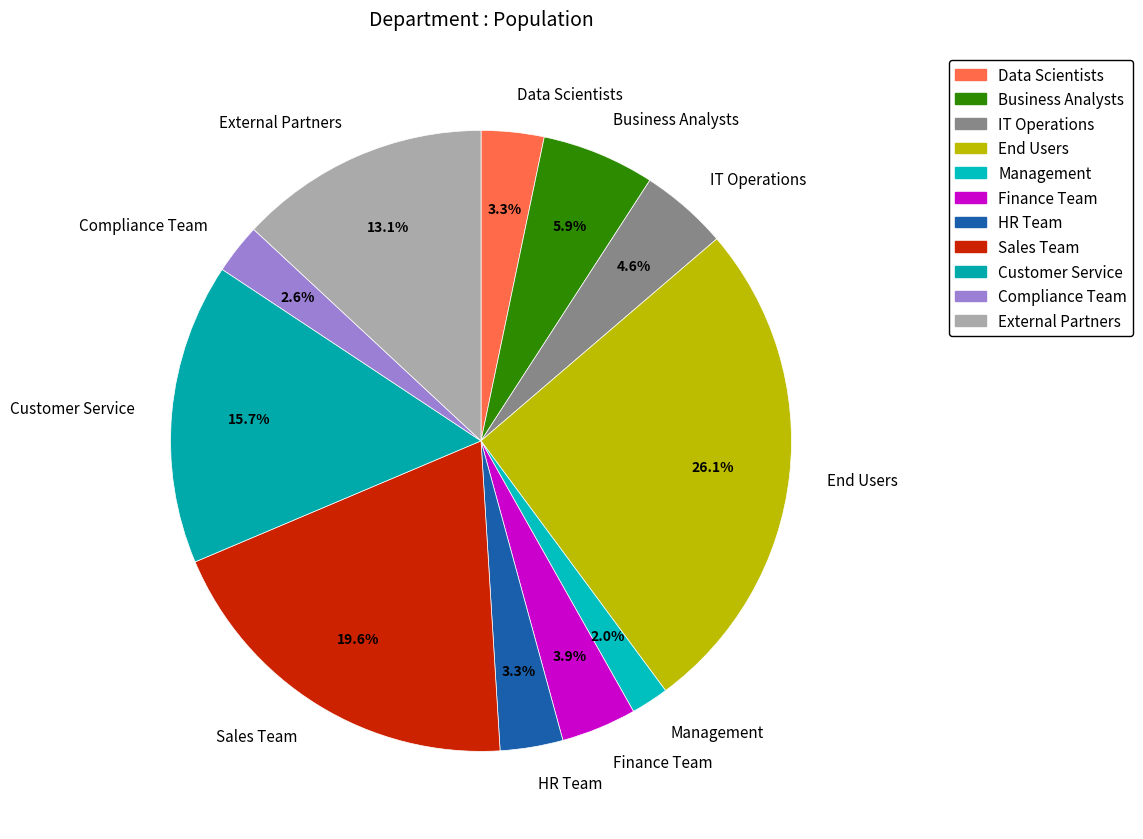

Which has a higher value, Management or External Partners?

External Partners